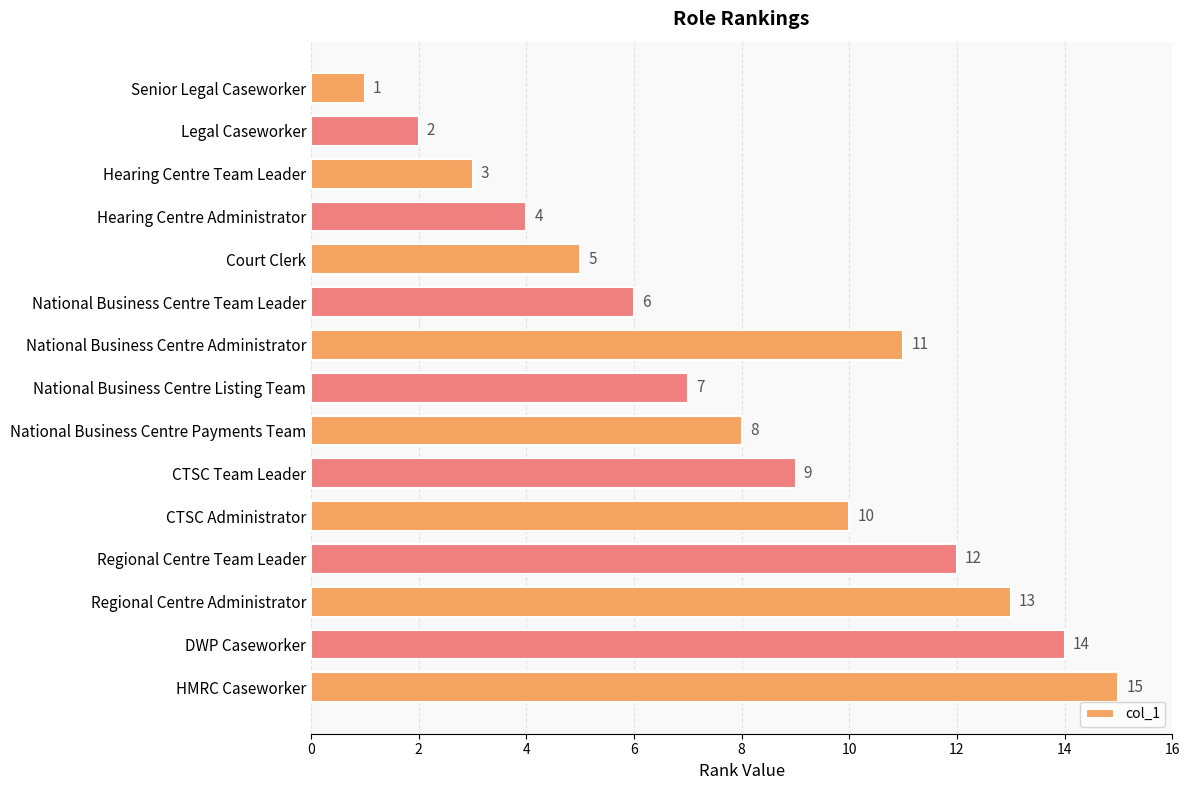

At which label is the value closest to 8?

National Business Centre Payments Team